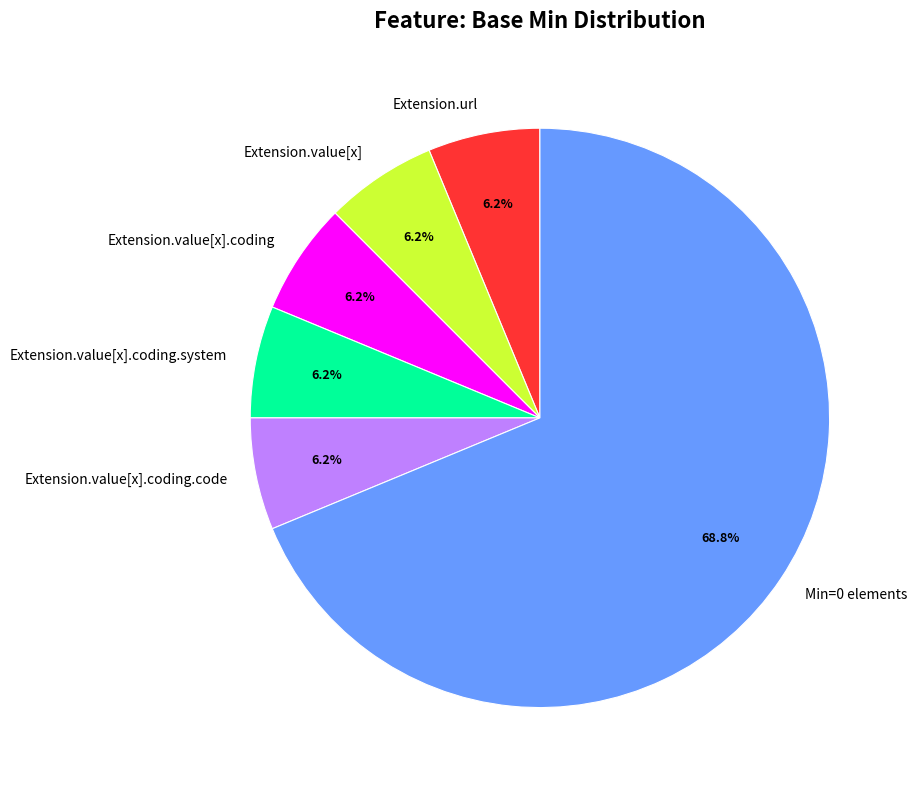

How many slices are in this pie chart?

6